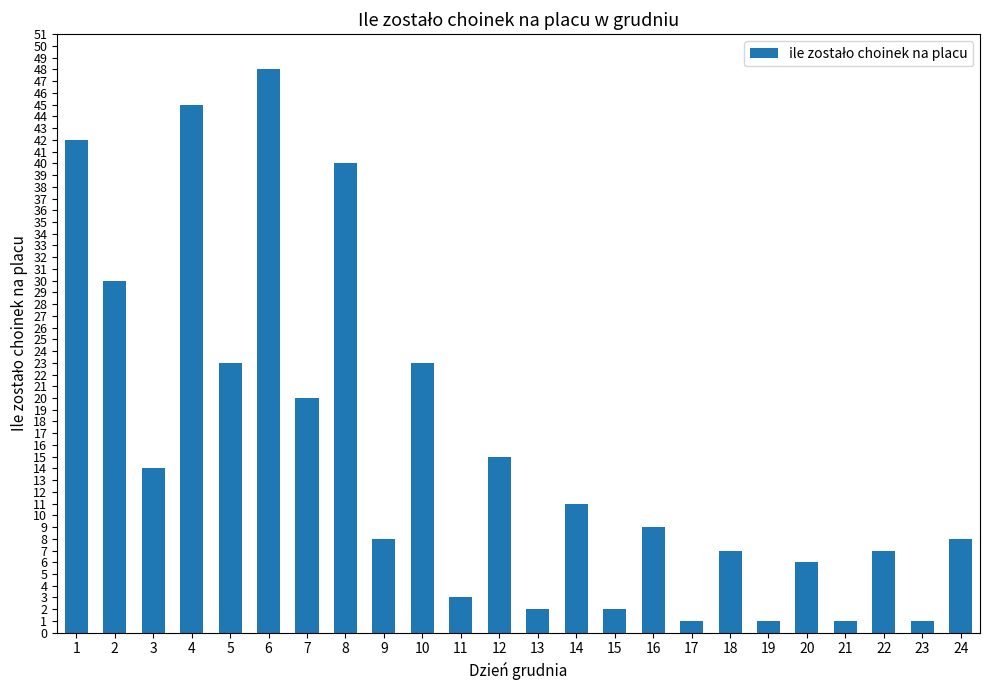

Reading right to left, transcribe all the data shown in this chart.

8	1	7	1	6	1	7	1	9	2	11	2	15	3	23	8	40	20	48	23	45	14	30	42